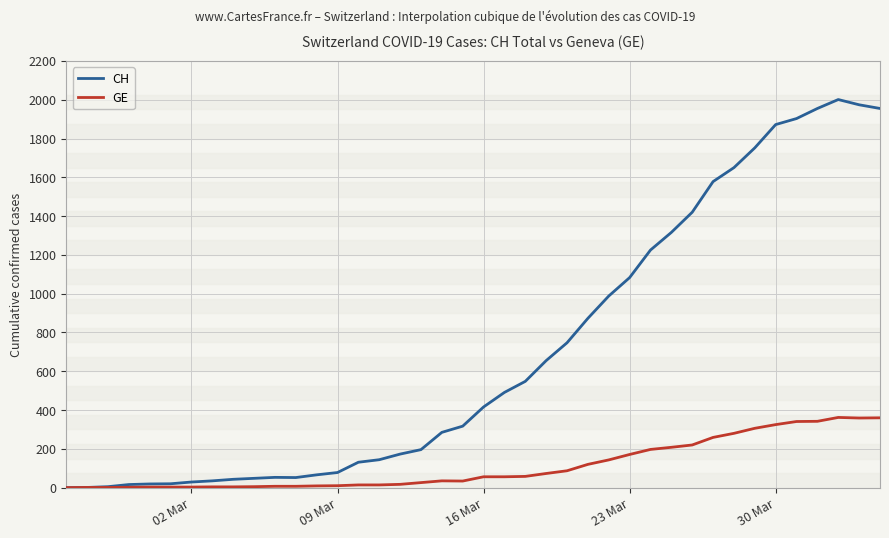

How many series are shown in this chart?

2